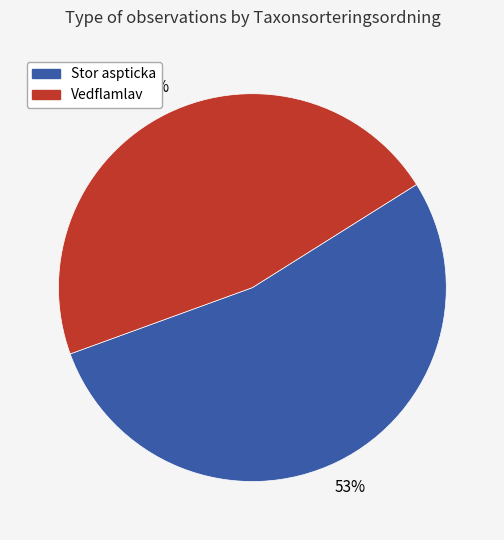

To the nearest percent, what is the average slice percentage?

50%